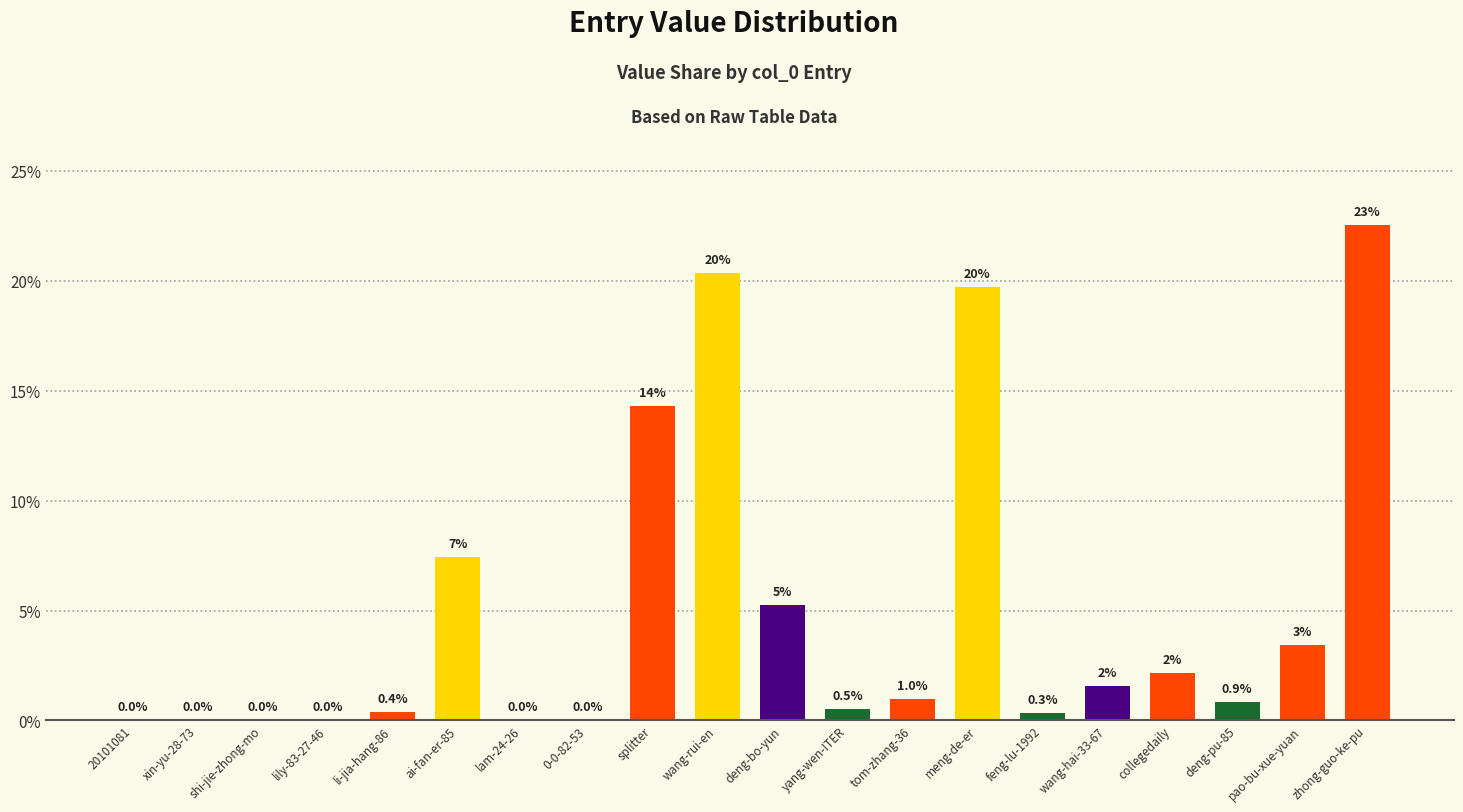

Is it true that the value at 20101081 is 0.0?

True